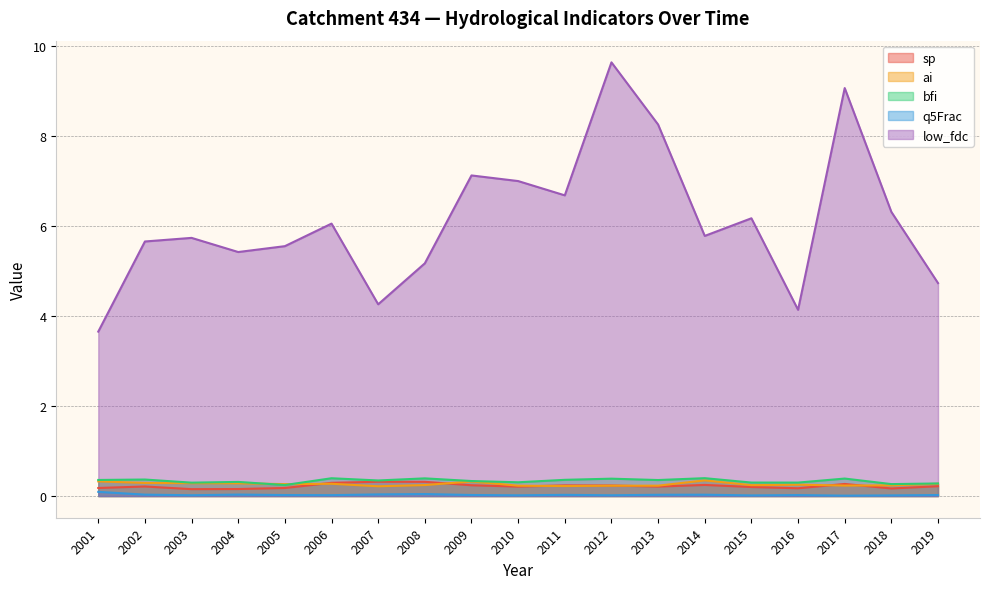

True or false: sp and low_fdc intersect in this chart.

False